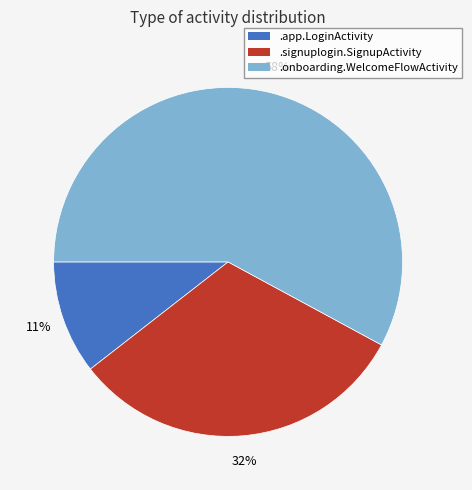

Approximately how many times larger is the value at .onboarding.WelcomeFlowActivity compared to .signuplogin.SignupActivity?

1.8